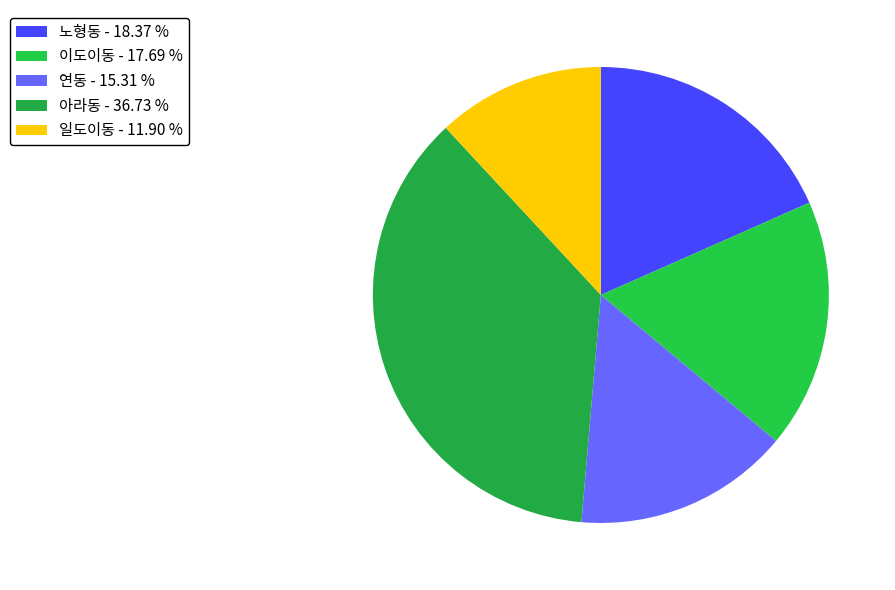

Is 이도이동 the majority of the pie?

No